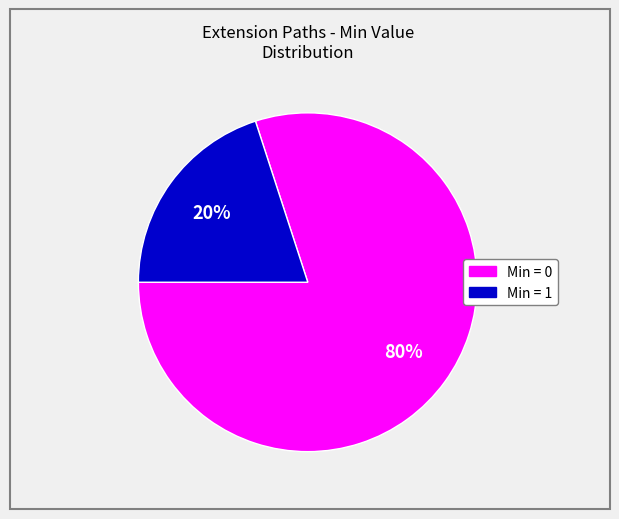

To the nearest percent, what is the difference between the largest and smallest slice percentages?

60%